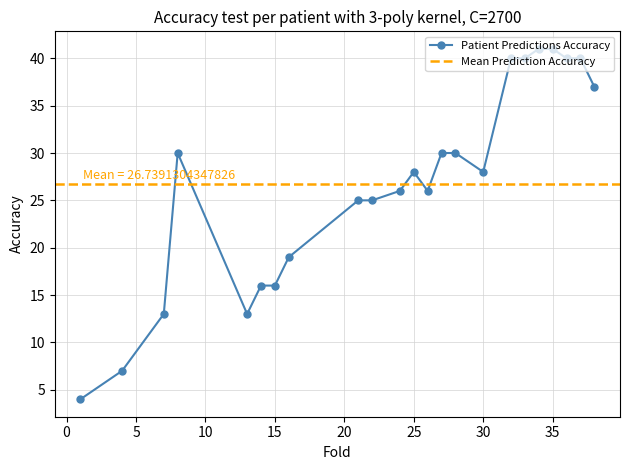

True or false: Patient Predictions Accuracy has more than 1 interior local peaks.

True